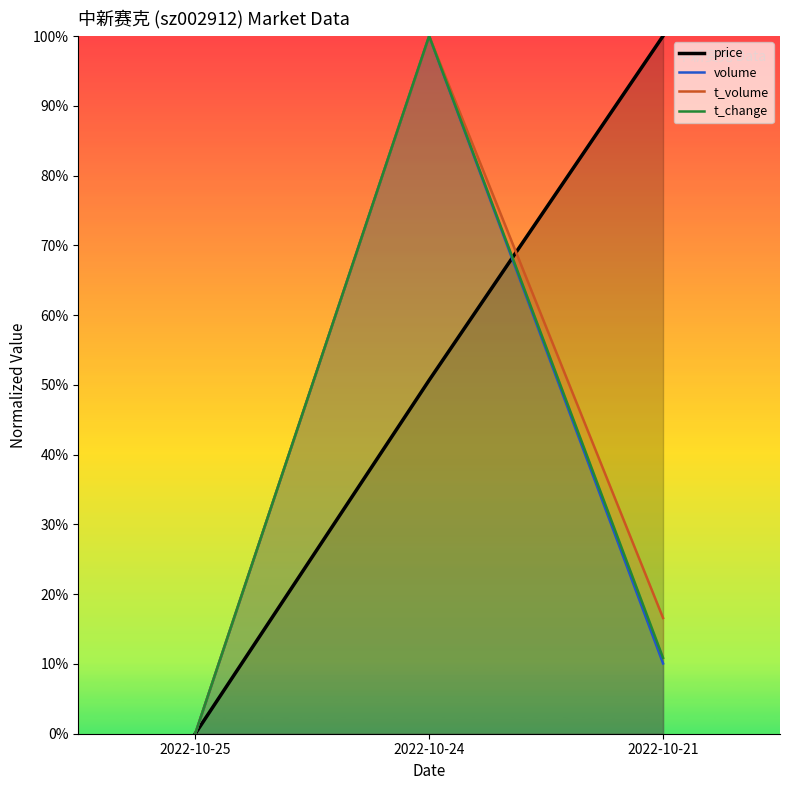

Is the value of price at 2022-10-21 greater than the value of t_change at 2022-10-21?

Yes